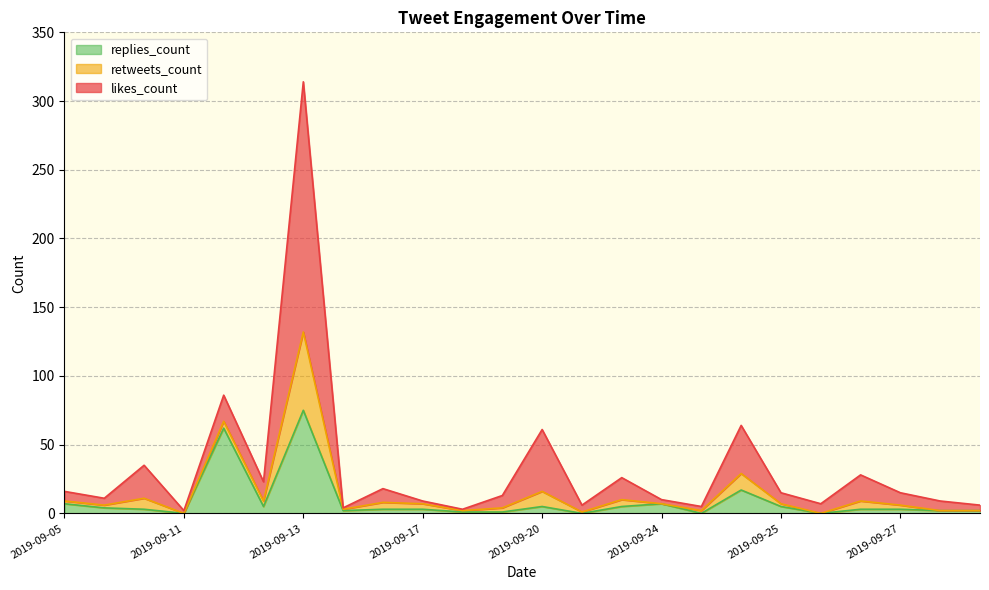

What is the difference between the maximum and second lowest values in the replies_count series?

75